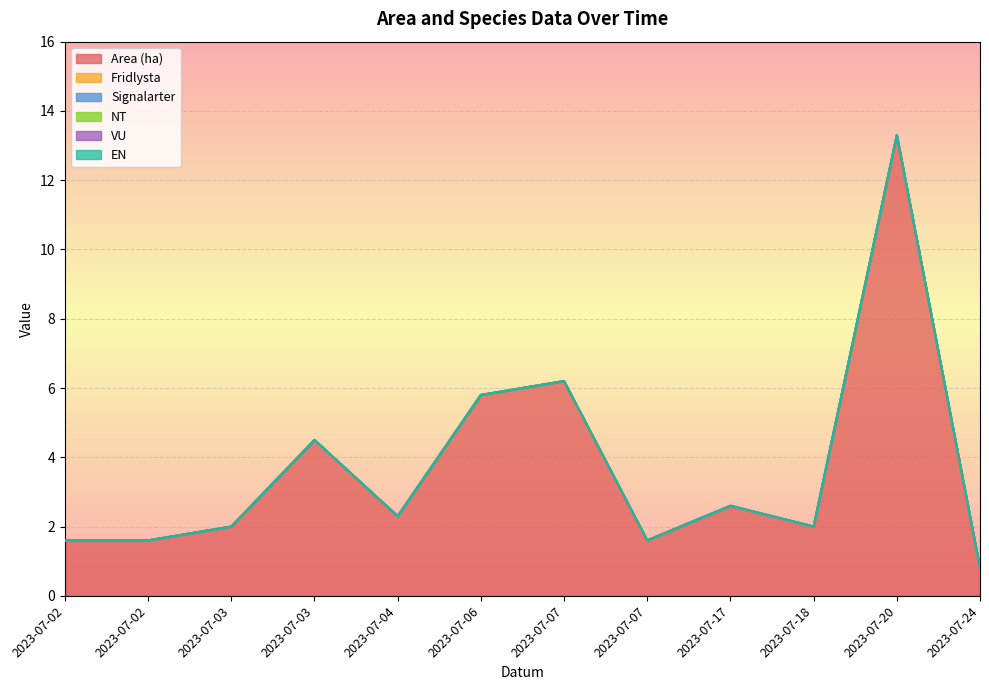

The Fridlysta series shows 0.0 at 2023-07-02. True or false?

True